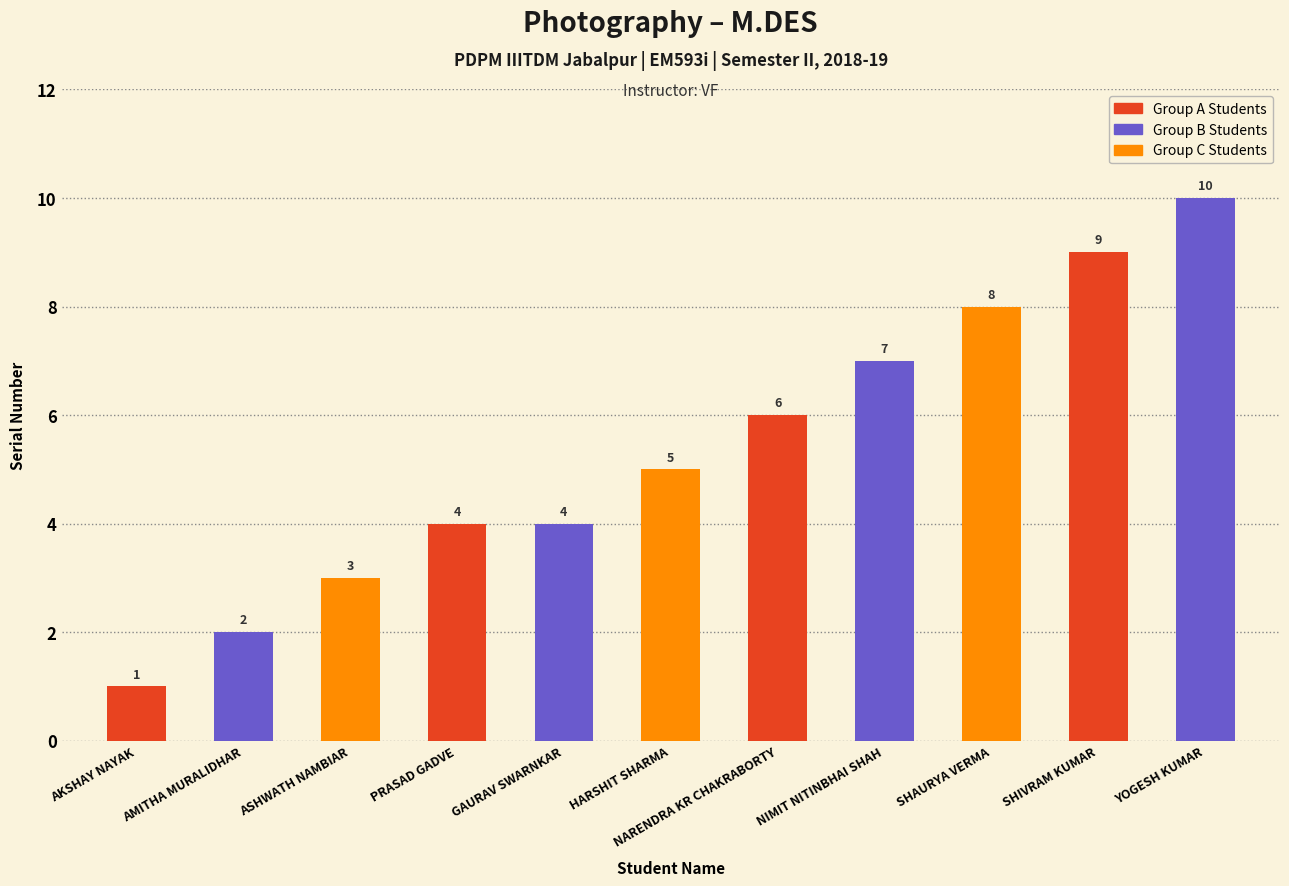

What is the change in value from NIMIT NITINBHAI SHAH to YOGESH KUMAR?

+3